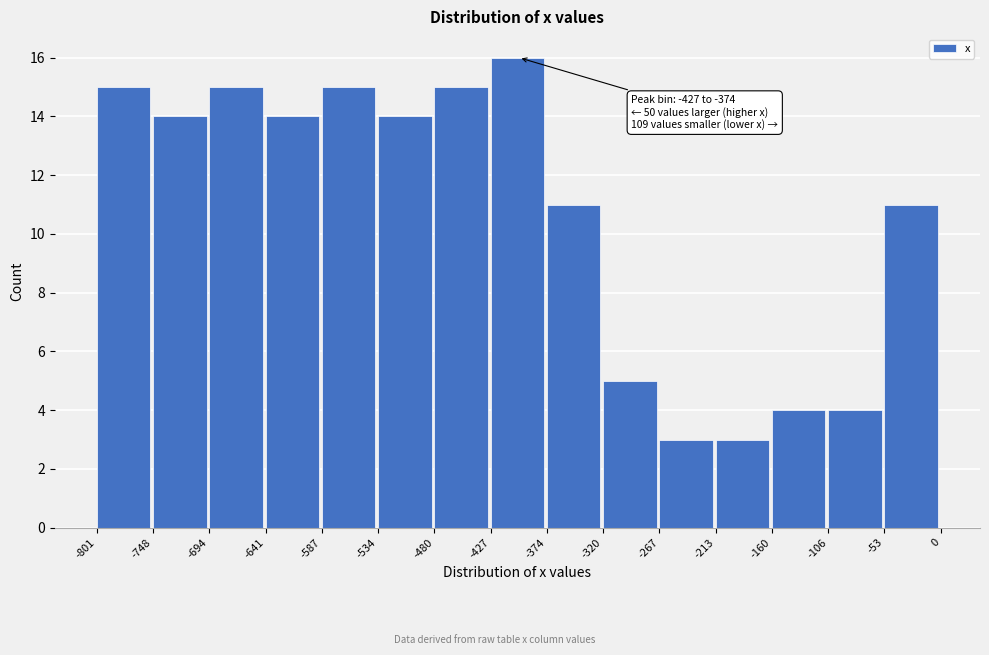

Which range on the x-axis has the tallest bar?

-427 to -374